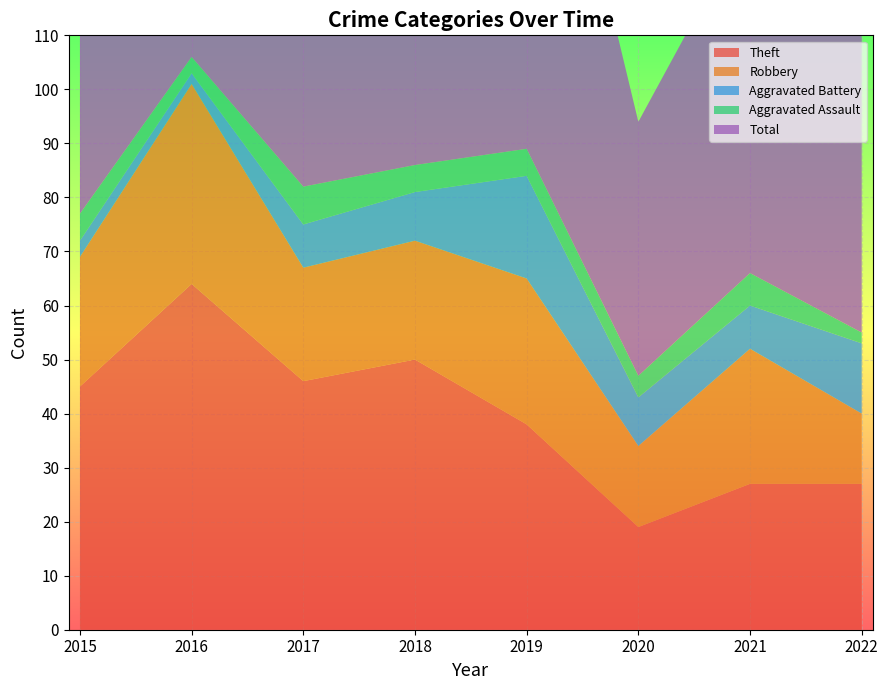

Reading left to right, transcribe all the data shown in this chart.

Theft: 2015=45	2016=64	2017=46	2018=50	2019=38	2020=19	2021=27	2022=27
Robbery: 2015=24	2016=37	2017=21	2018=22	2019=27	2020=15	2021=25	2022=13
Aggravated Battery: 2015=3	2016=2	2017=8	2018=9	2019=19	2020=9	2021=8	2022=13
Aggravated Assault: 2015=5	2016=3	2017=7	2018=5	2019=5	2020=4	2021=6	2022=2
Total: 2015=77	2016=106	2017=82	2018=88	2019=91	2020=47	2021=66	2022=57